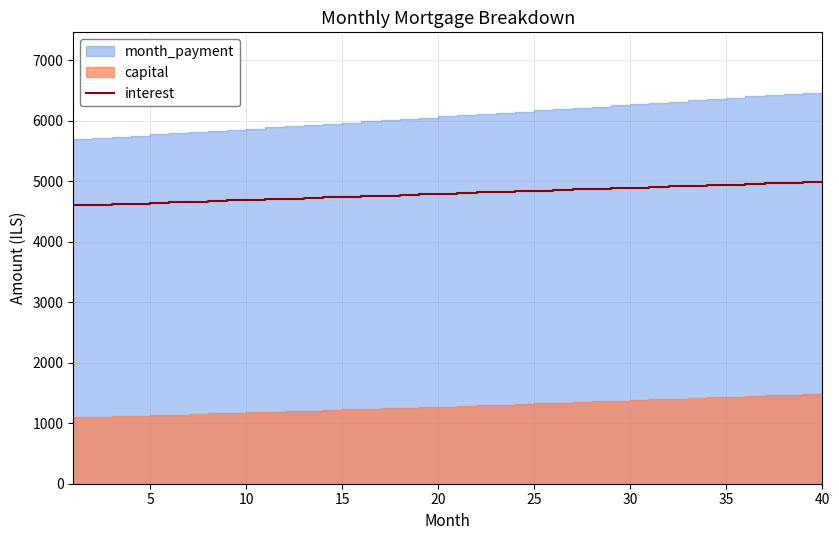

Which category has the highest value across all series?

40